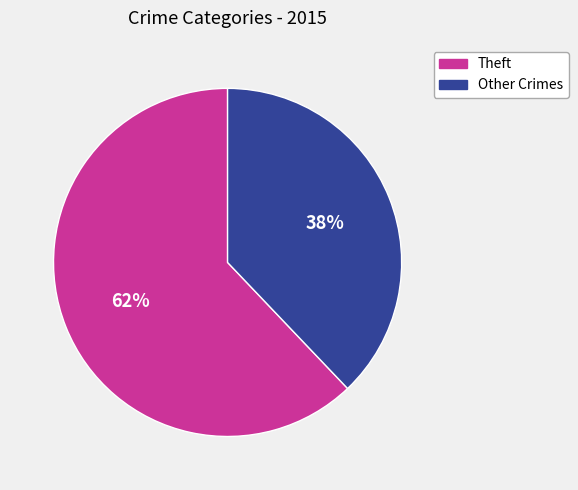

To the nearest percent, what is the difference between the largest and smallest slice percentages?

24%